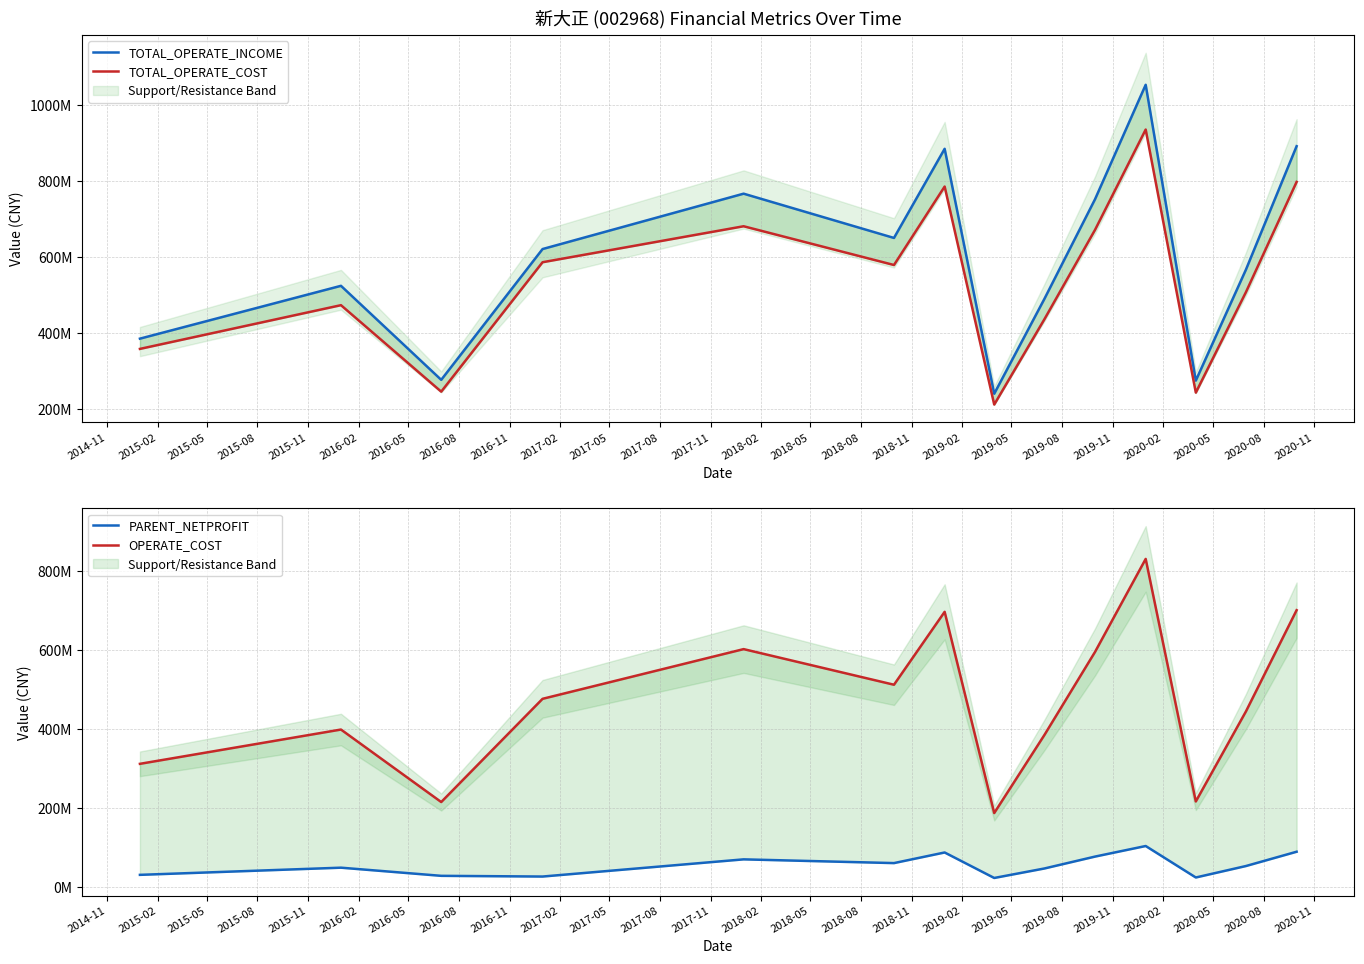

True or false: PARENT_NETPROFIT and TOTAL_OPERATE_INCOME intersect in this chart.

False